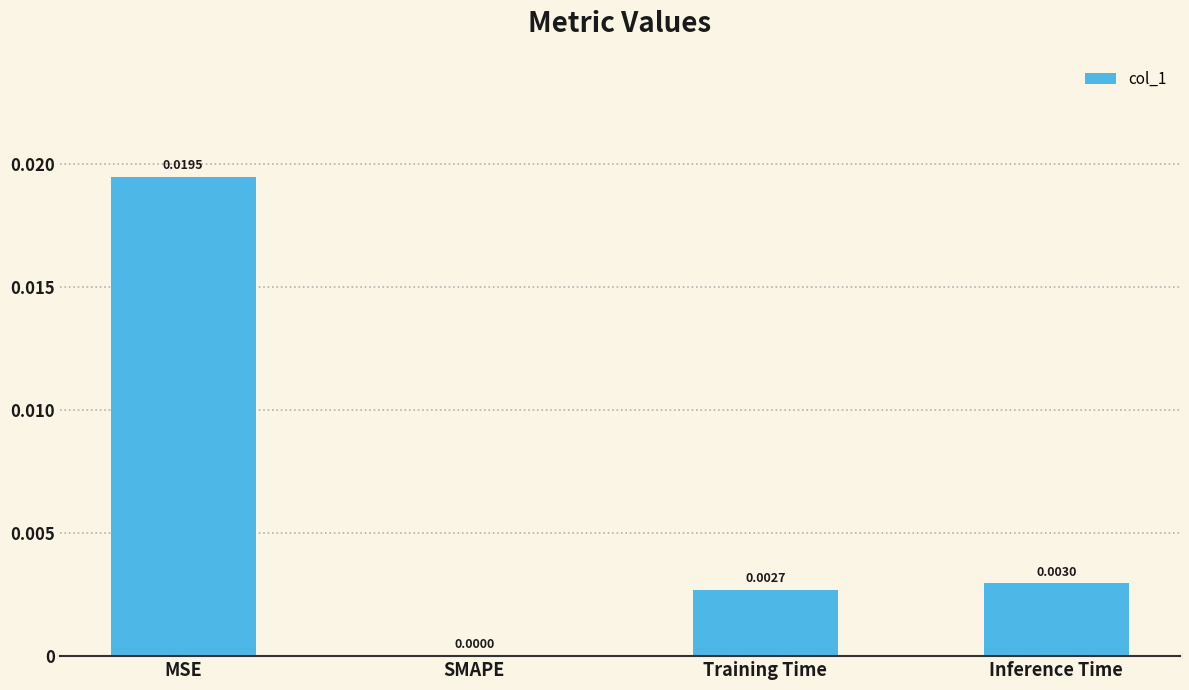

Between Inference Time and MSE, which is larger?

MSE